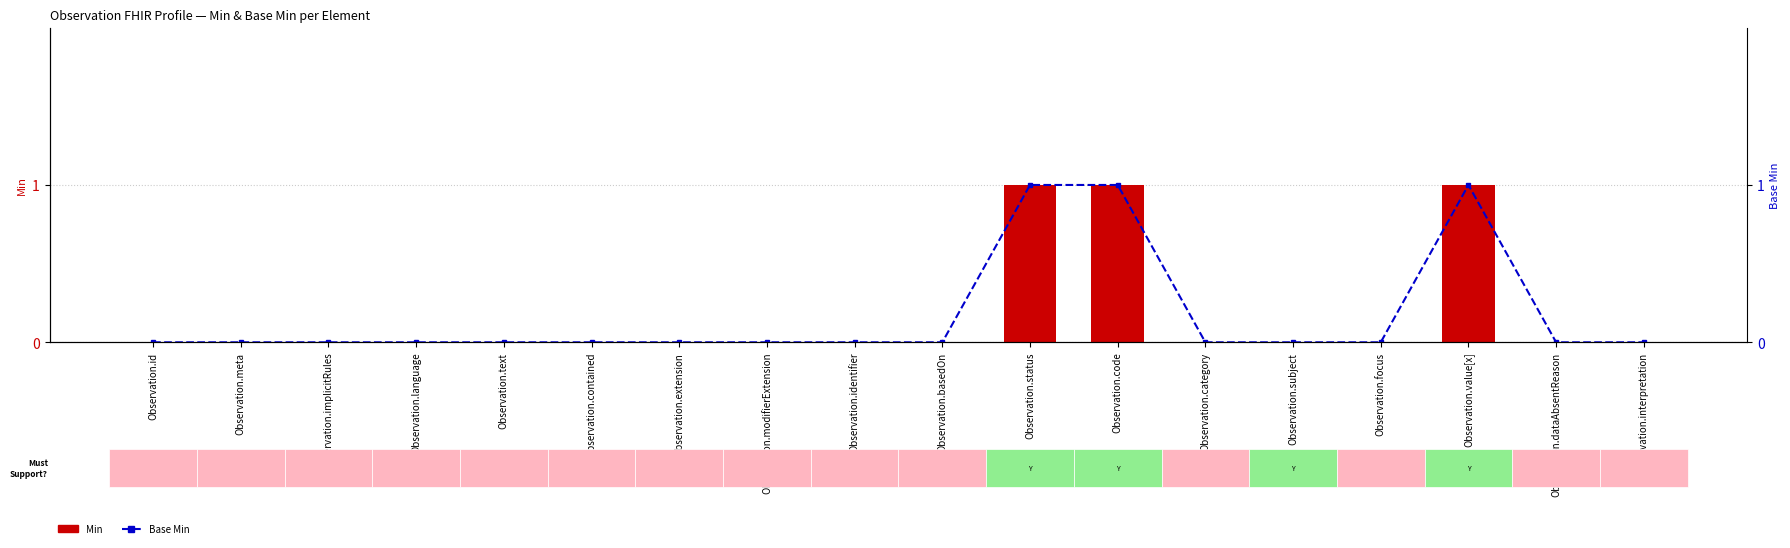

Reading left to right, what are all the values shown in this chart?

Min: 0	0	0	0	0	0	0	0	0	0	1	1	0	0	0	1	0	0
Base Min: 0	0	0	0	0	0	0	0	0	0	1	1	0	0	0	1	0	0